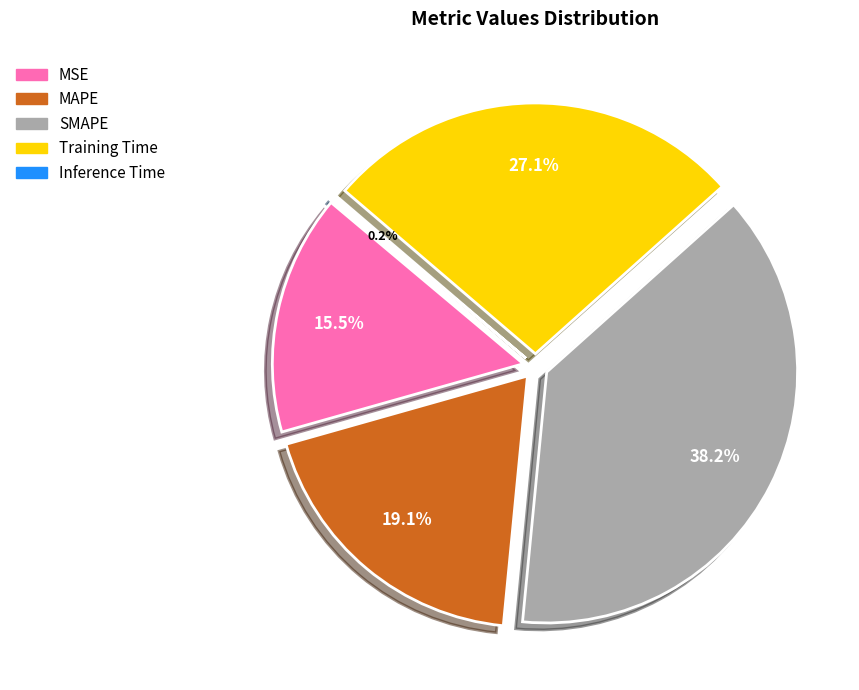

How many segments does this pie chart have?

5